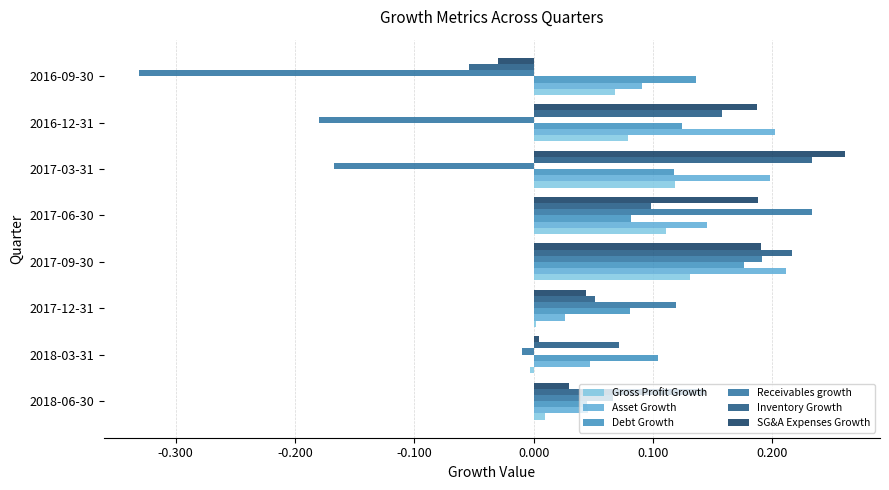

What is the sum of all Asset Growth values?

1.0